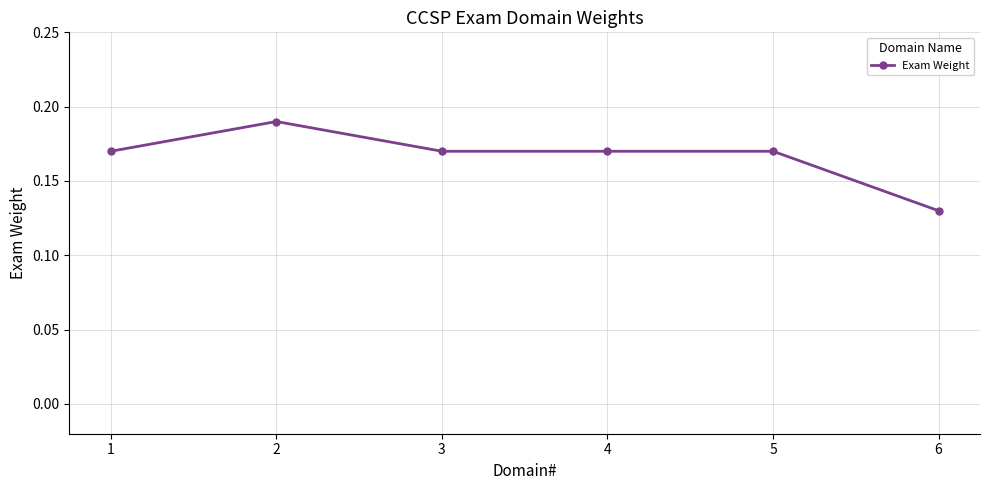

The value at 5 is 0.1. True or false?

False